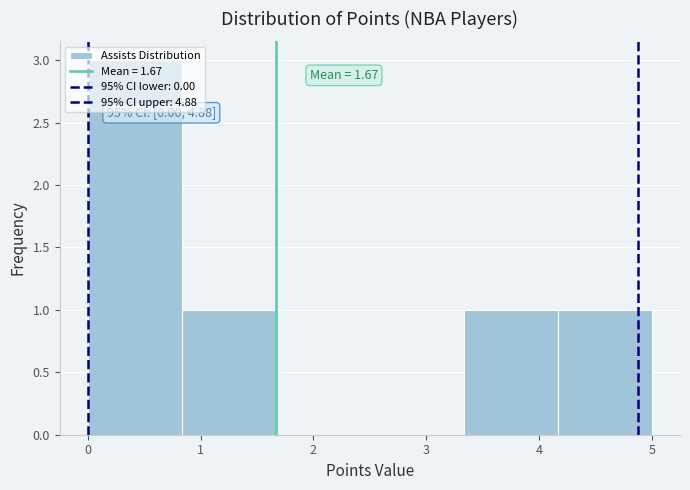

Which range on the x-axis has the tallest bar?

0.0 to 0.8